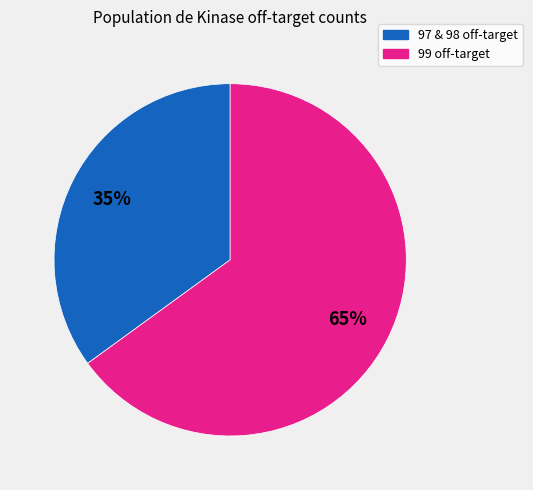

To the nearest percent, what is the difference between the largest and smallest slice percentages?

30%